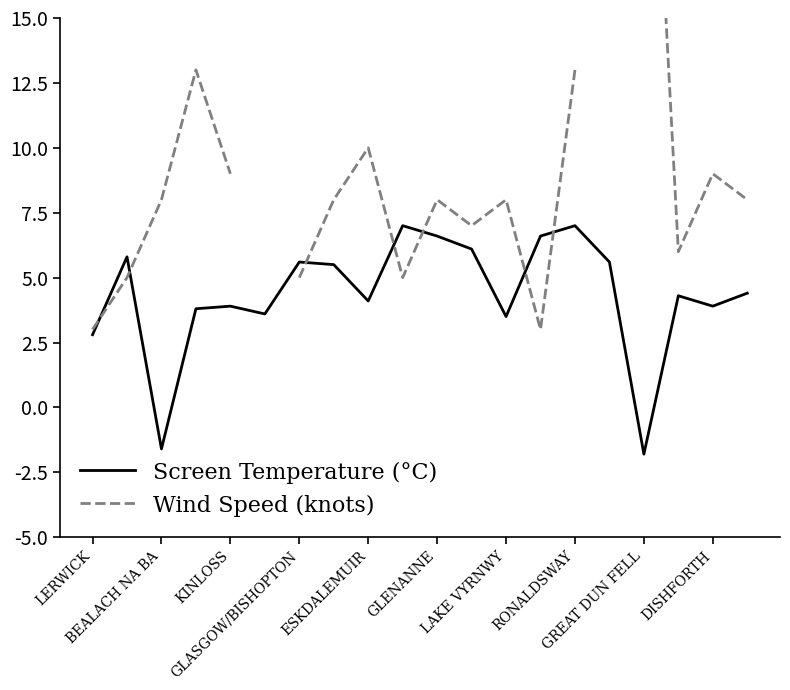

At how many categories does at least one series exceed 6?

14